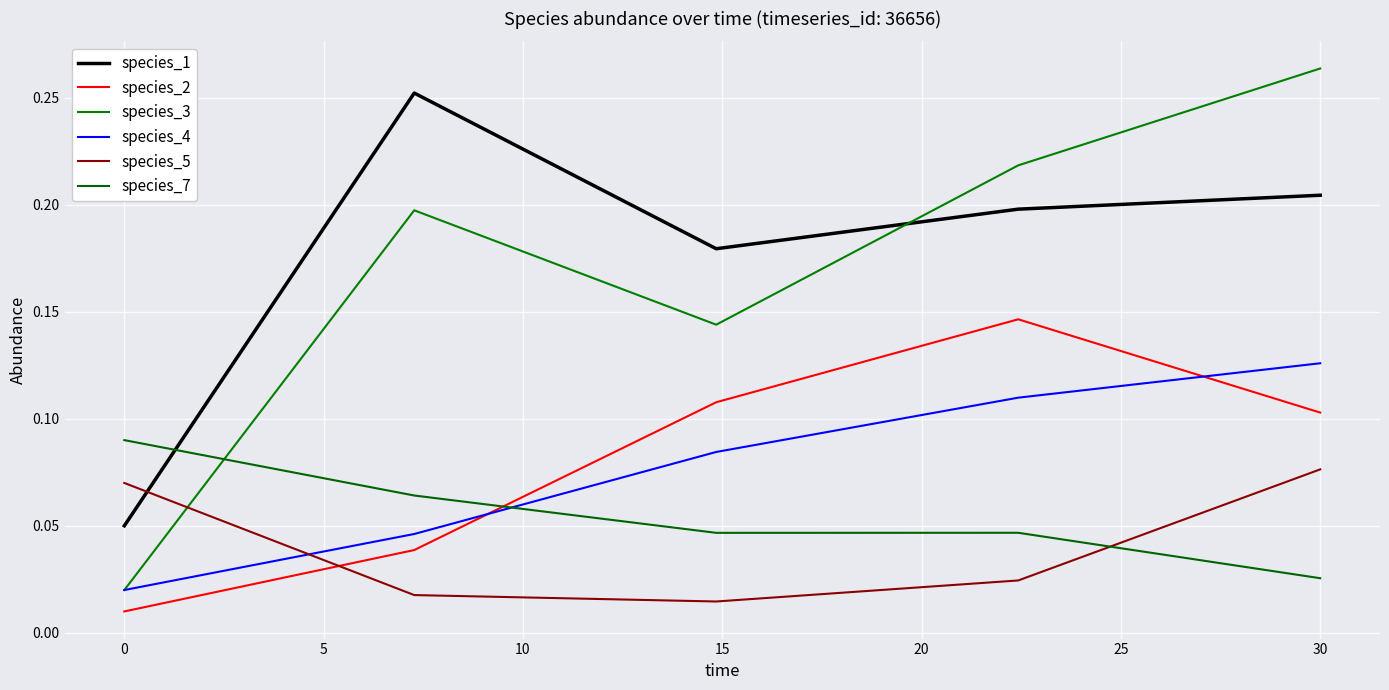

Does the chart have visible grid lines?

Yes